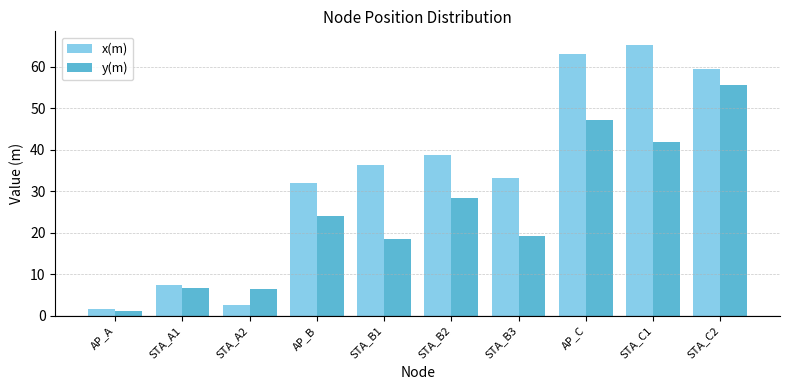

How many data points in x(m) are above 36?

5